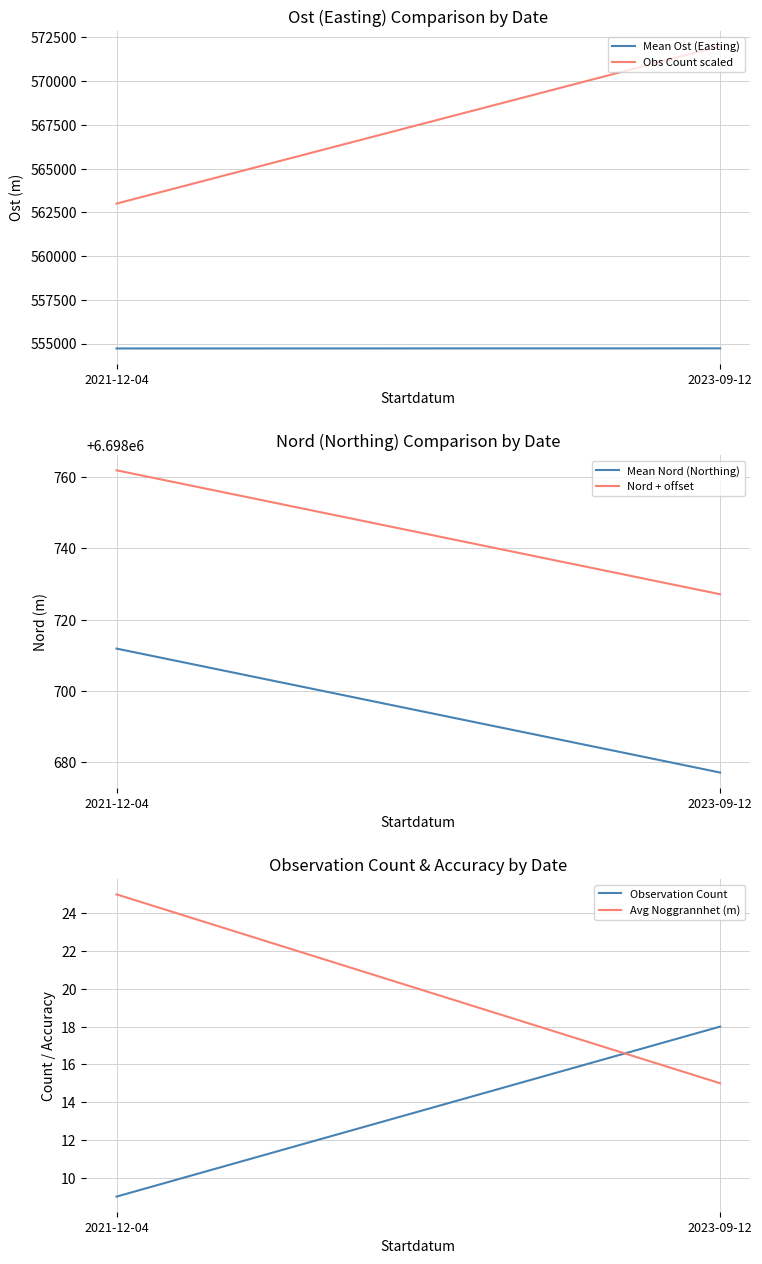

At which category is the sum across all series the highest?

2023-09-12